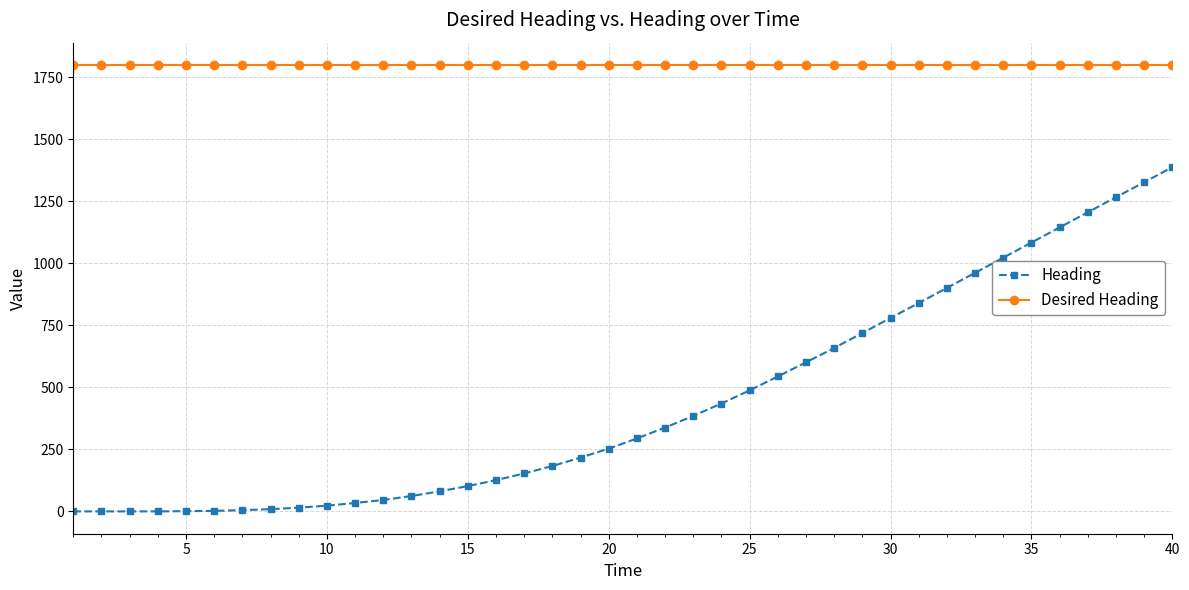

What is the value of the Desired Heading point at the 36th from the left?

1800